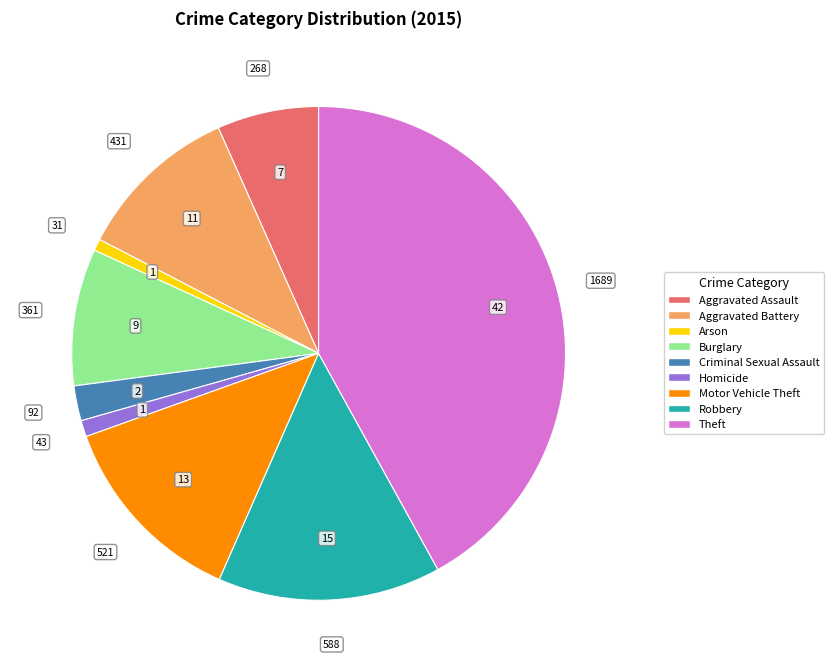

Do Motor Vehicle Theft and Homicide together represent more than half of the pie?

No